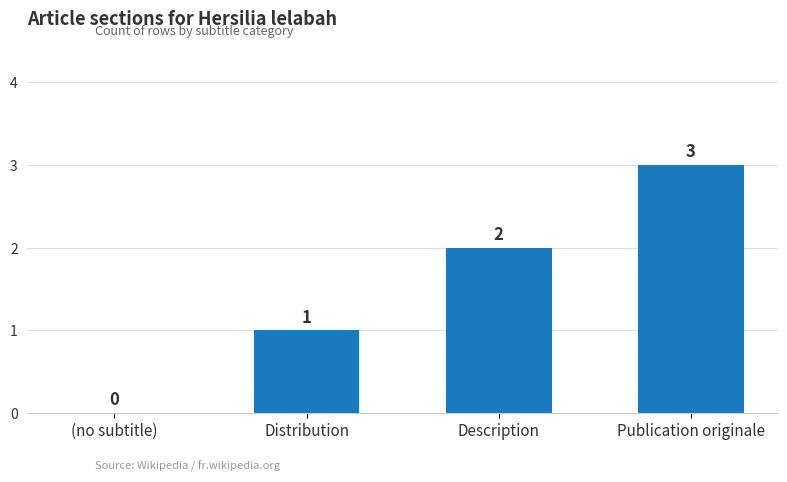

Which category has the highest value across all series?

Publication originale